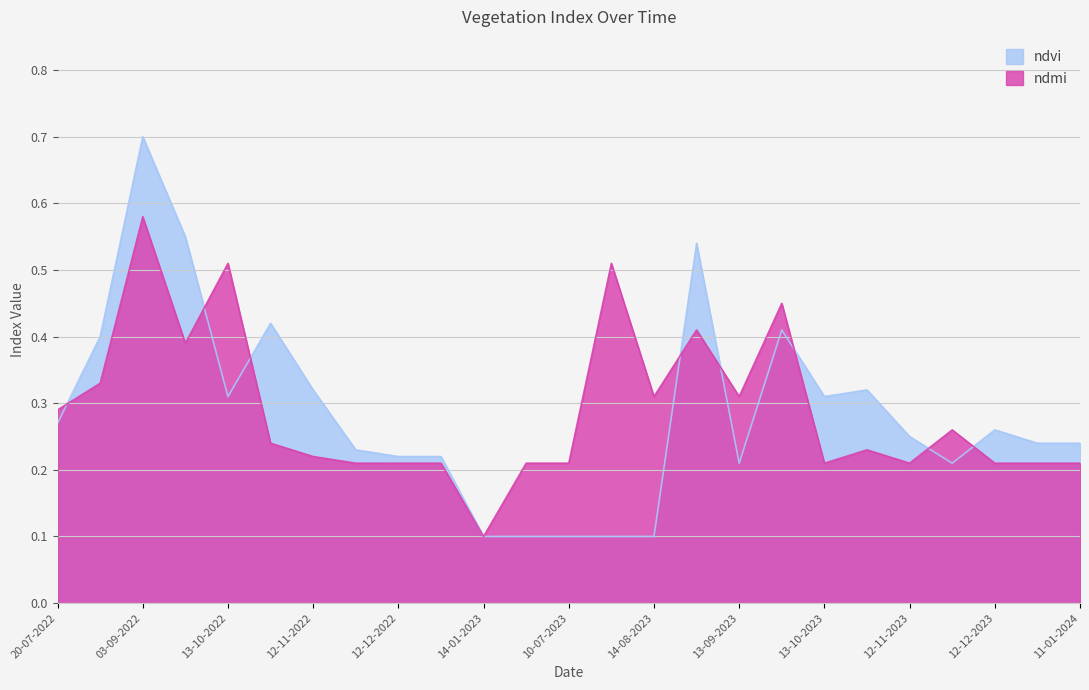

List the series in order of their overall mean, highest first.

ndmi, ndvi